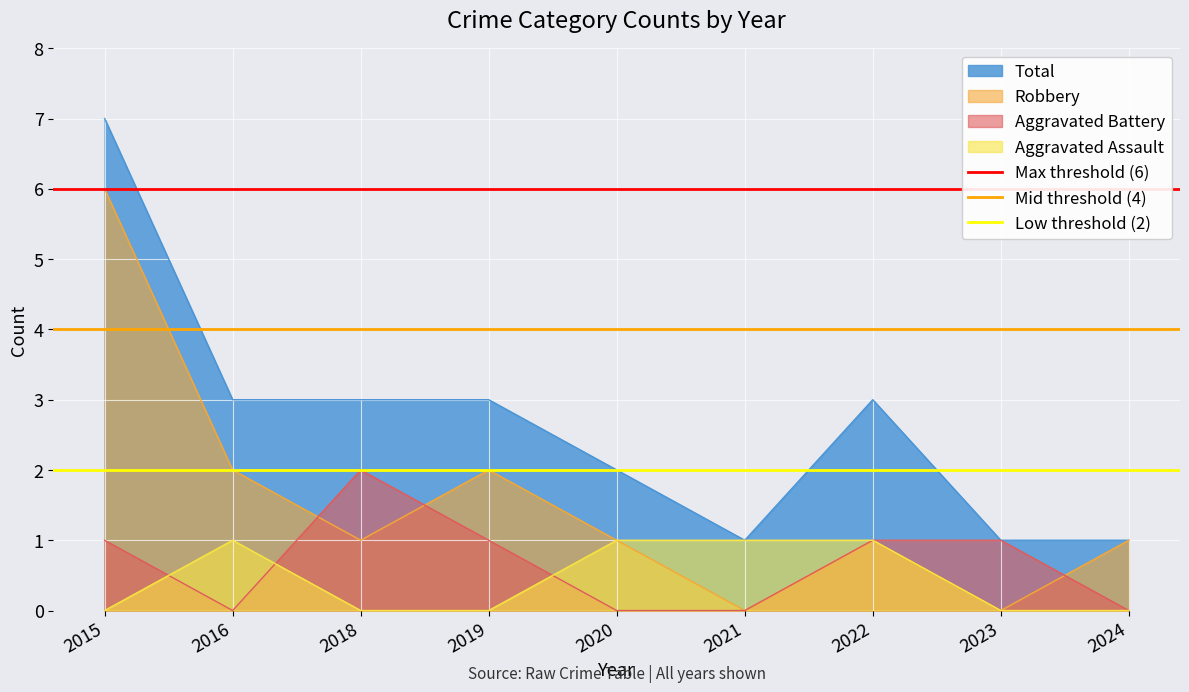

Is the value of Robbery at 2020 greater than the value of Aggravated Assault at 2023?

Yes